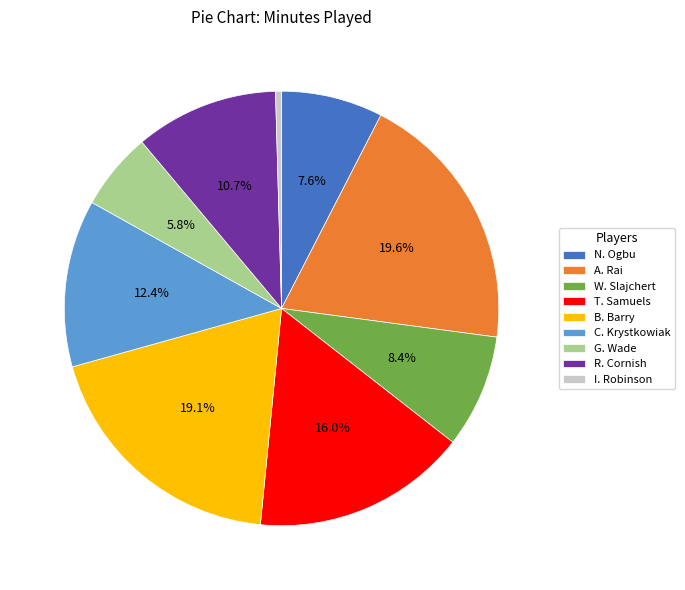

Count the number of slices in the pie.

9